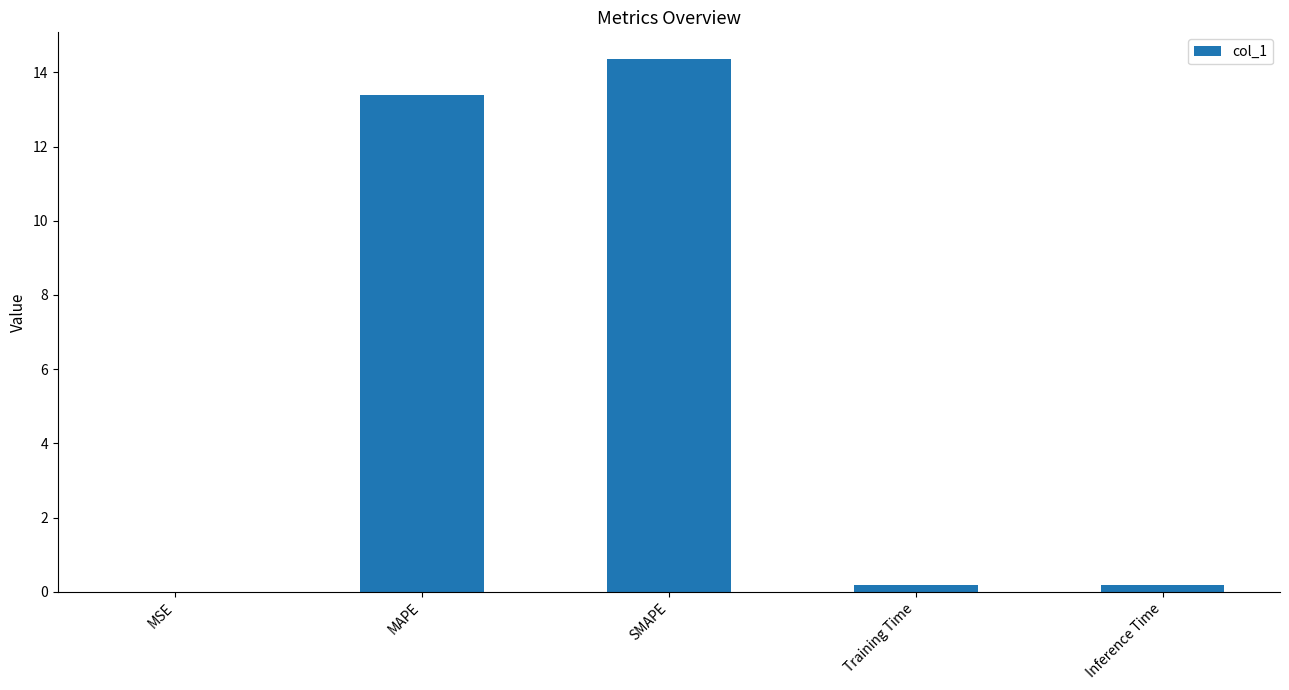

Read the value at Inference Time.

0.2